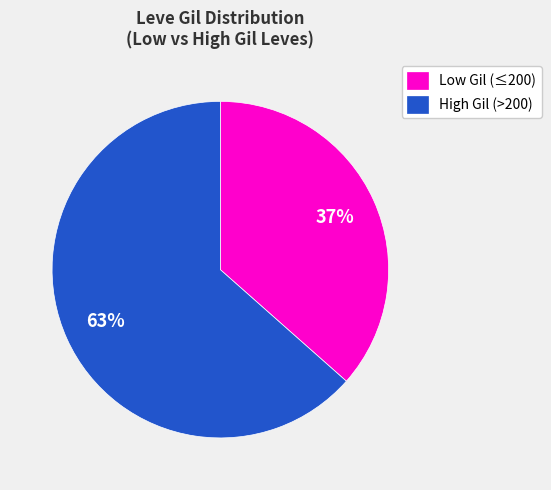

Is it true that High Gil (>200) is 55% of the pie?

False